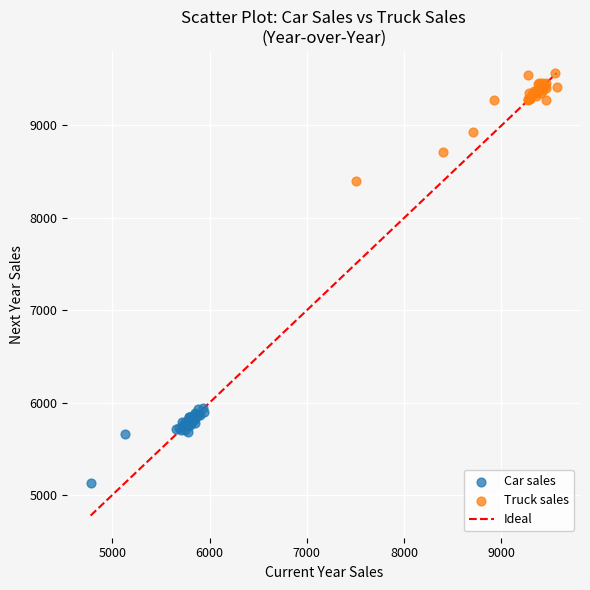

Which series contains the lowest Y value?

Car sales